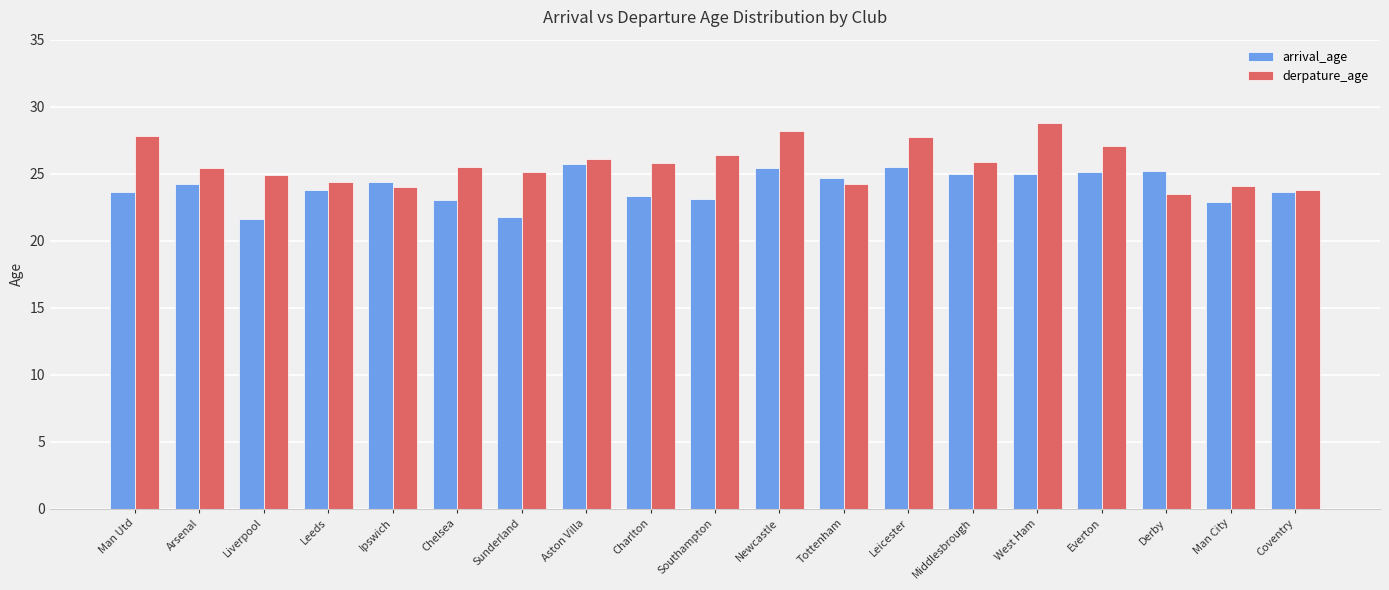

Which series has the widest spread of values?

derpature_age